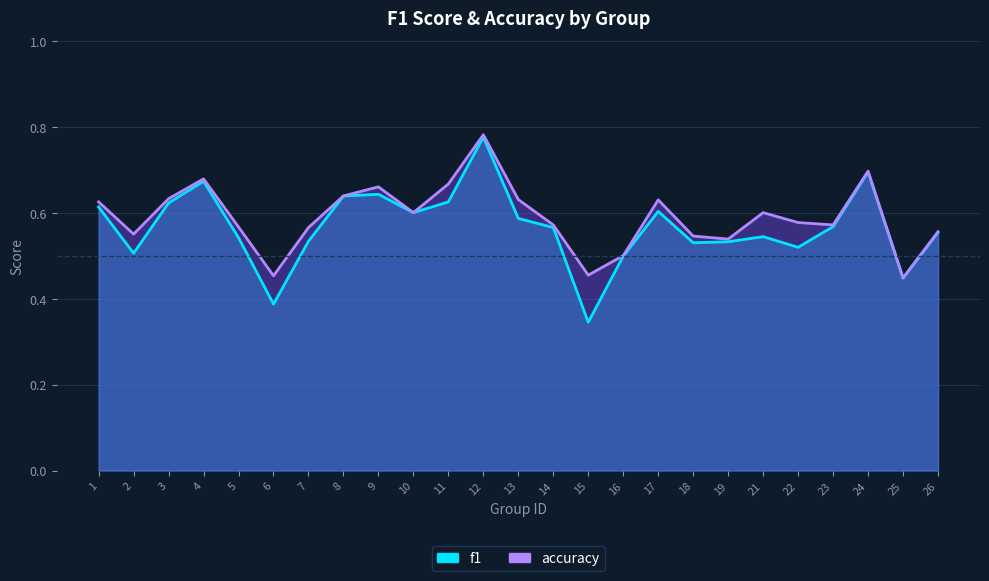

What is the difference between the maximum and minimum values in the f1 series?

0.4